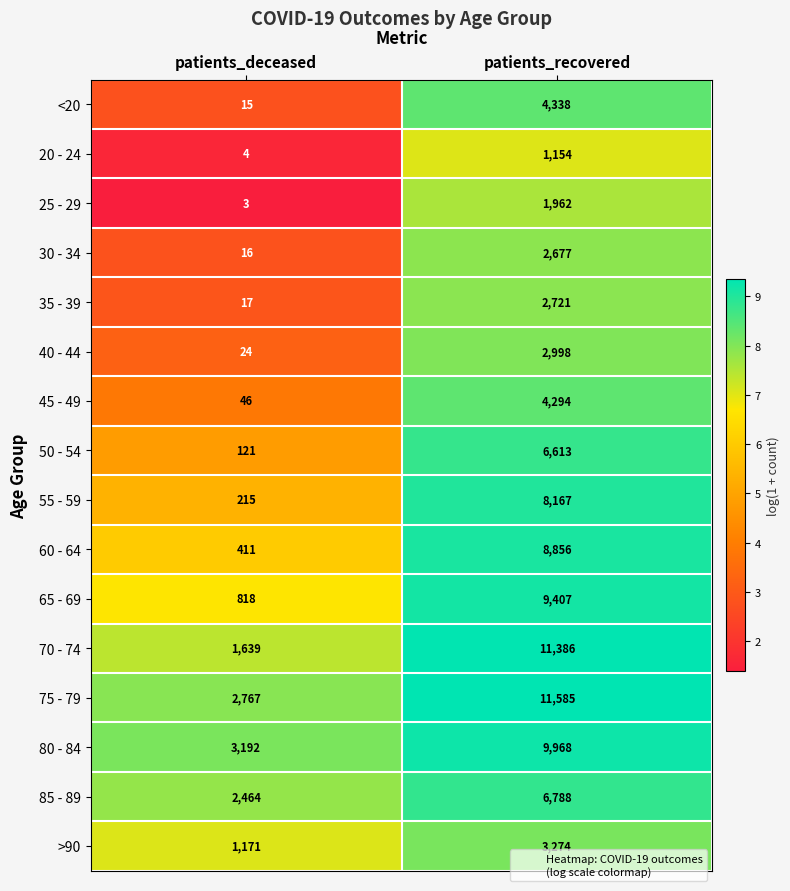

What is the highest value of the 45 - 49 series?

4294